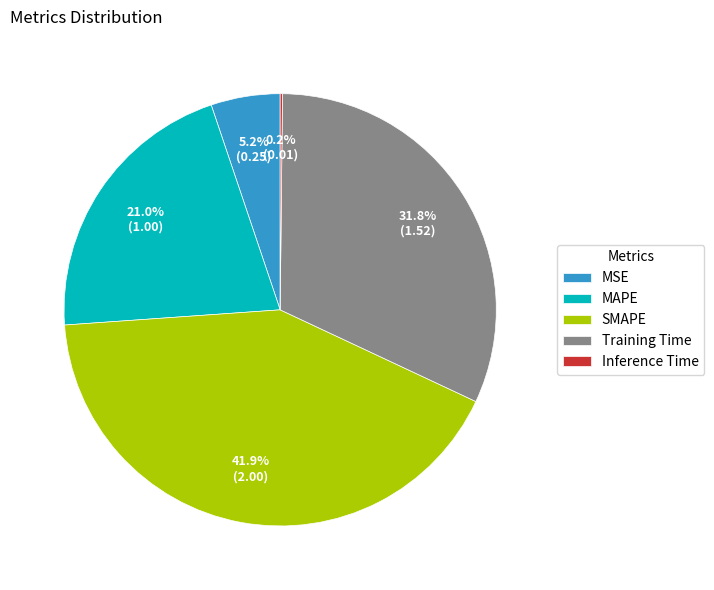

How much of the chart is everything except MSE?

94.8%